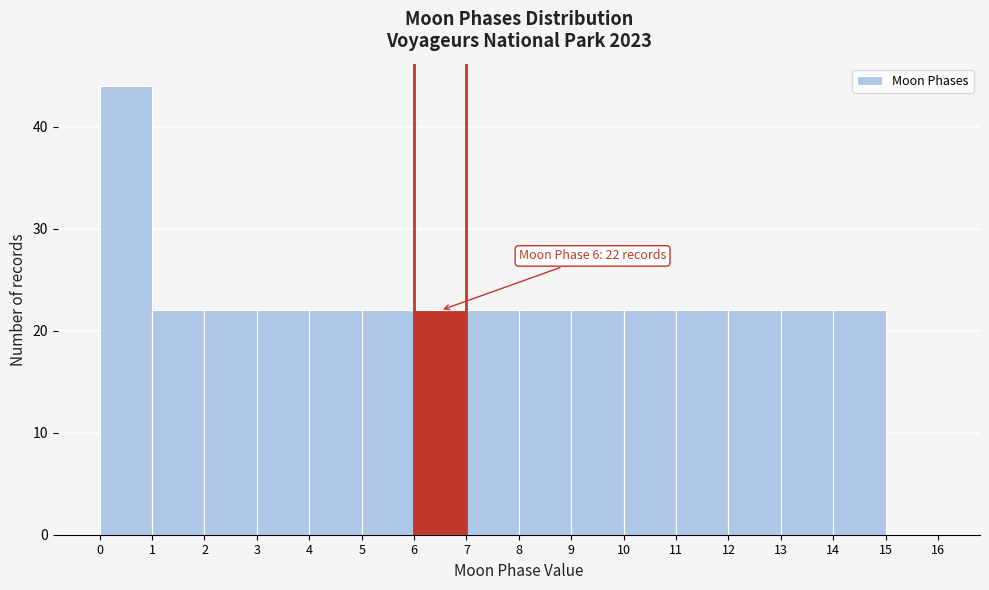

Over which range of the x-axis is the bar tallest?

0 to 1